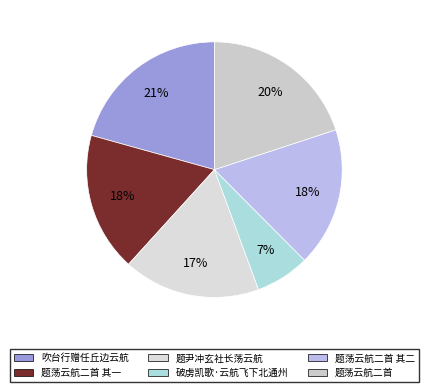

What percentage is the 题尹冲玄社长荡云航 slice, to the nearest percent?

17%